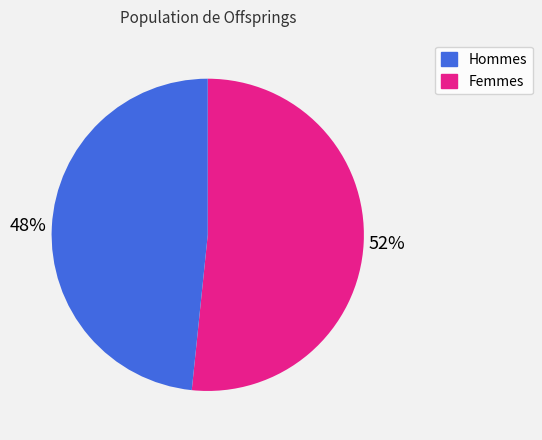

To the nearest percent, what is the average slice percentage?

50%